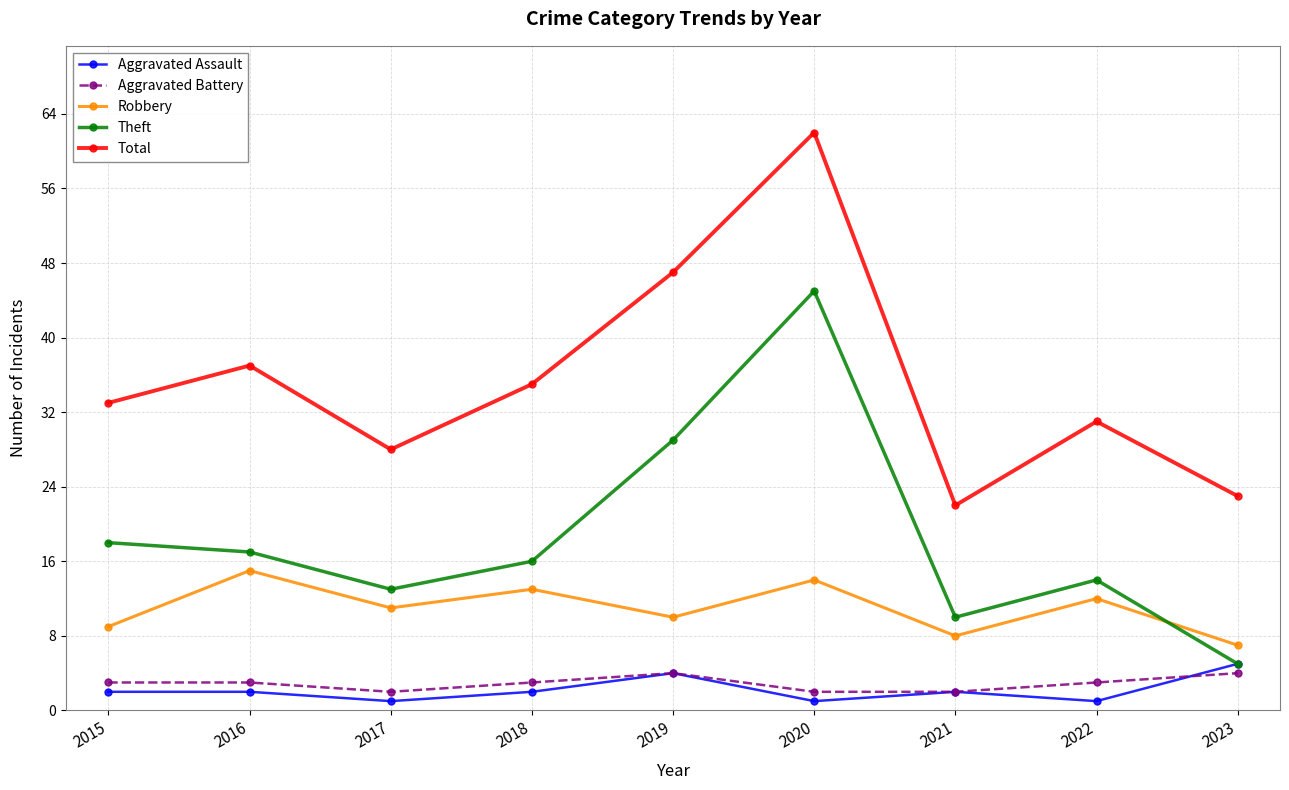

At which category does Theft reach its first local peak?

2020